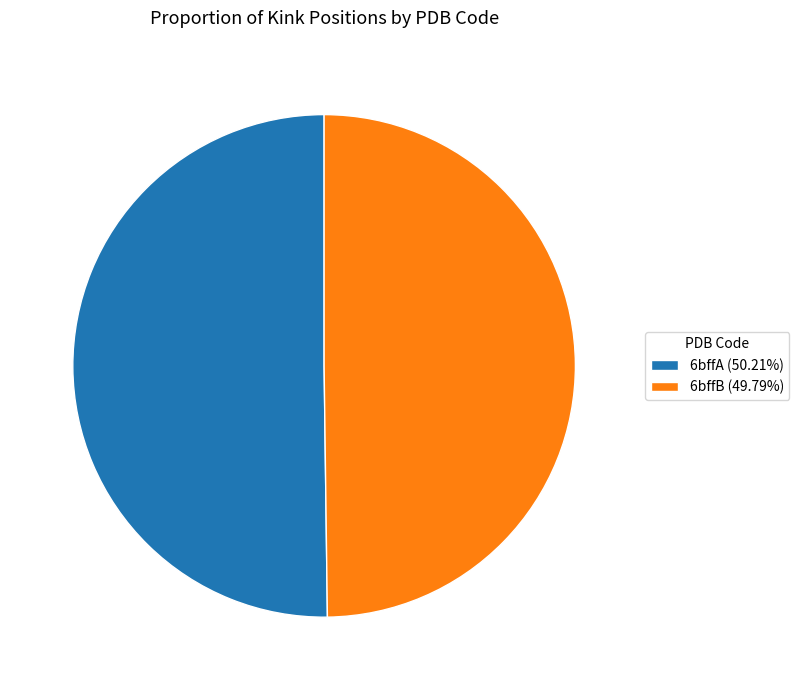

Is the sum of 6bffB (49.79%) and 6bffA (50.21%) greater than half?

Yes